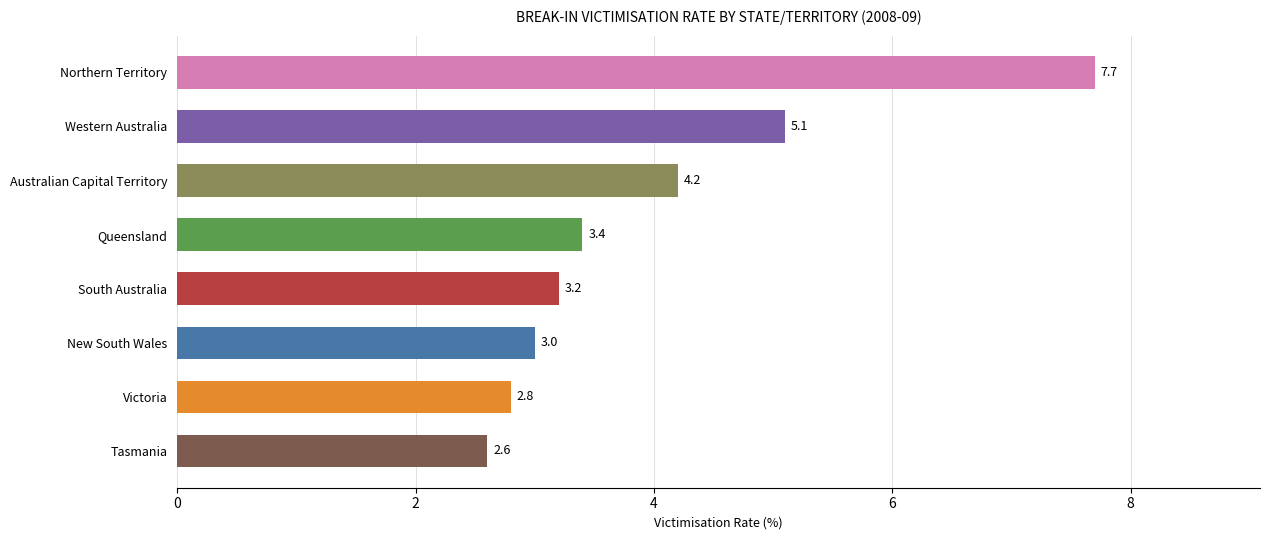

The value at South Australia is 3.2. True or false?

True